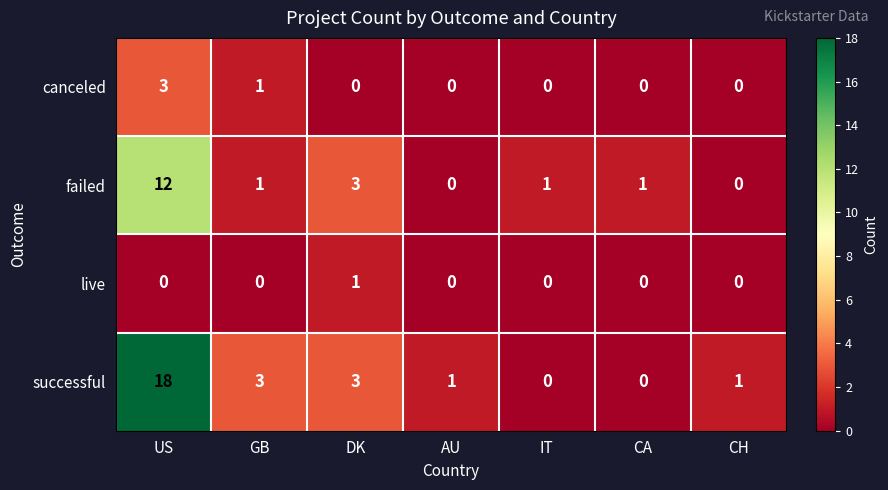

At US, list the series in order from largest to smallest.

successful, failed, canceled, live